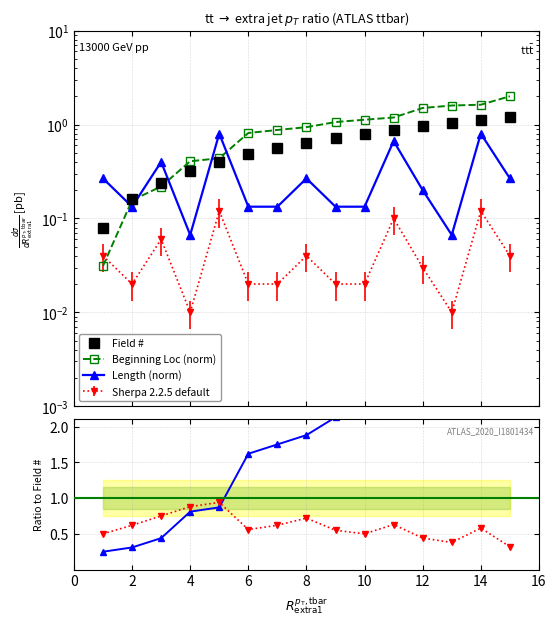

Does the chart display data point markers on the line(s)?

Yes